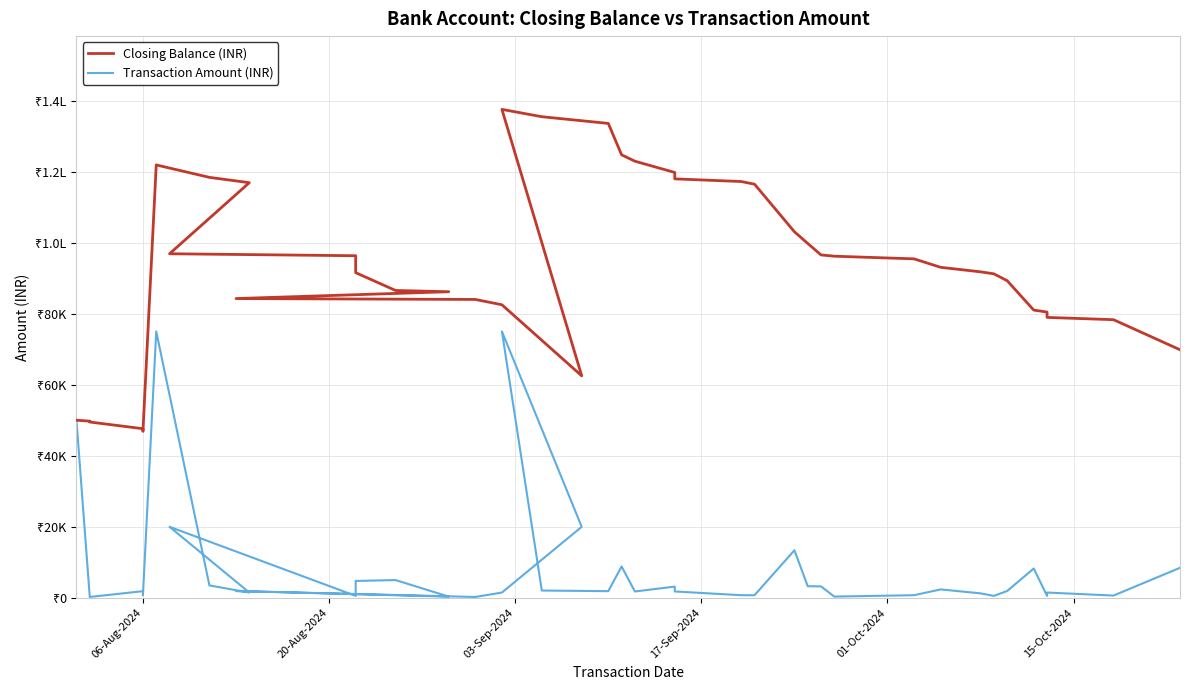

What is the minimum value shown in the chart?

250